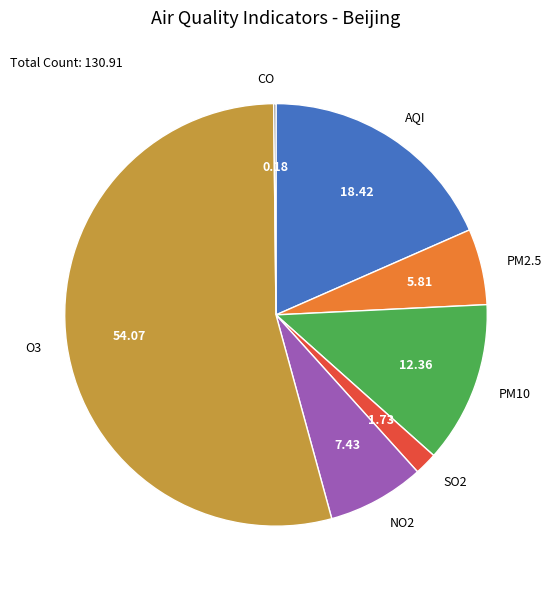

Which slice represents more than half of the pie?

O3